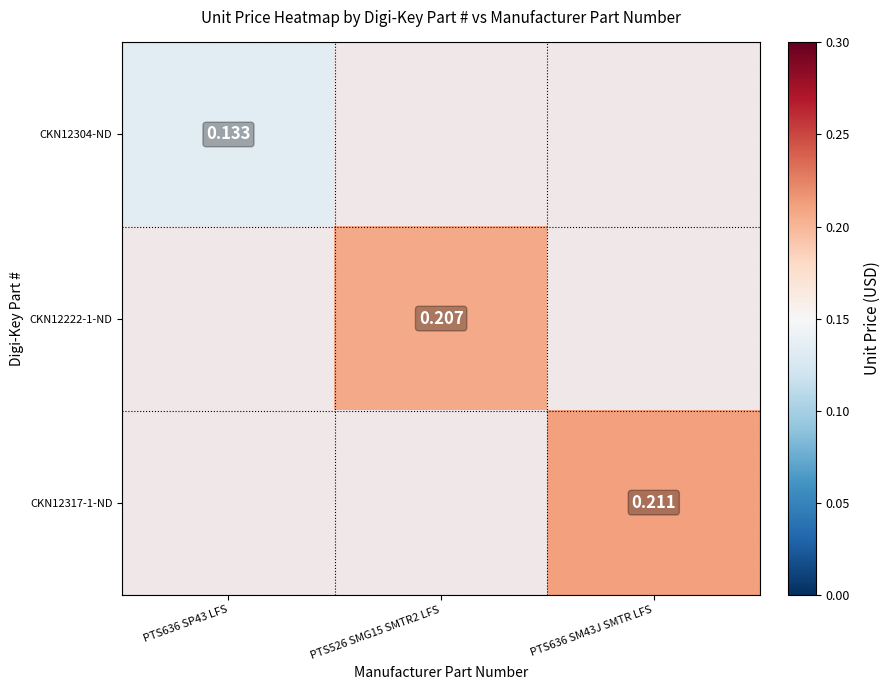

How many categories are shown in the chart?

3